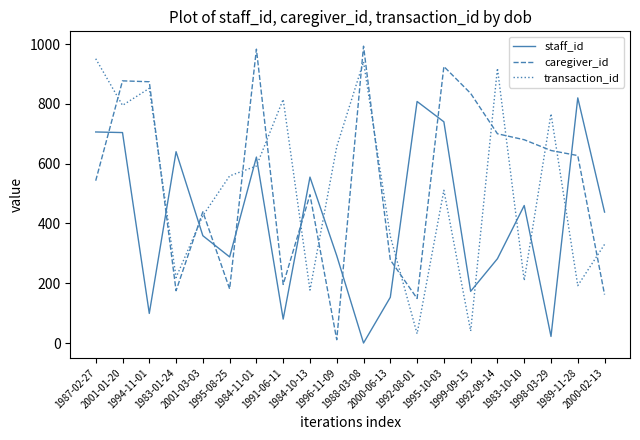

Is the value of staff_id at 1984-10-13 greater than the value of transaction_id at 1983-01-24?

Yes